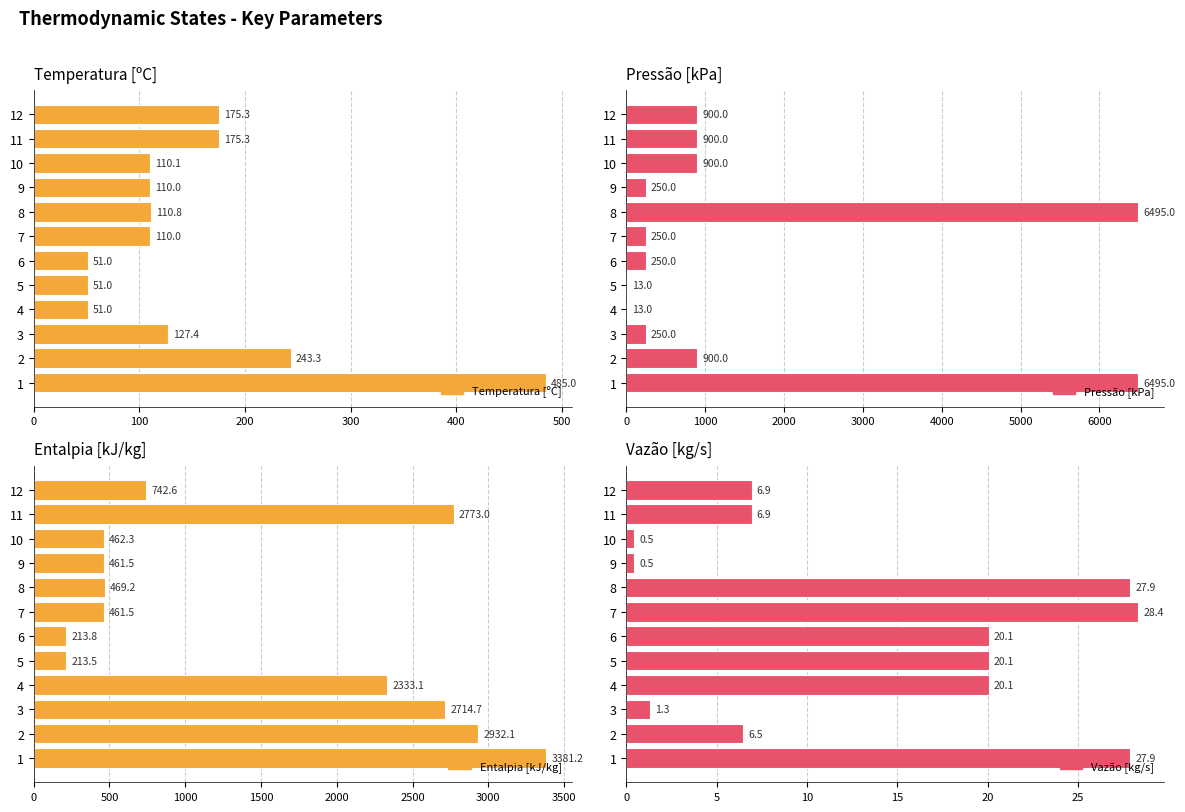

Is it true that Vazão [kg/s] equals 9.4 at 12?

False